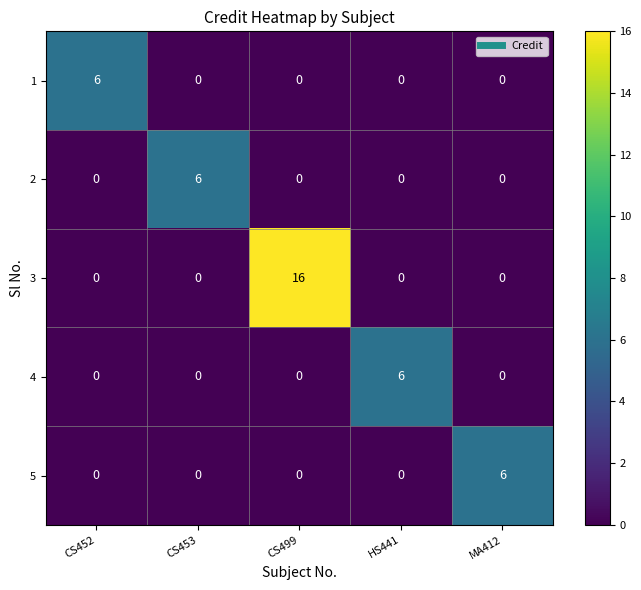

Reading right to left, transcribe all the data shown in this chart.

1: 0	0	0	0	6
2: 0	0	0	6	0
3: 0	0	16	0	0
4: 0	6	0	0	0
5: 6	0	0	0	0